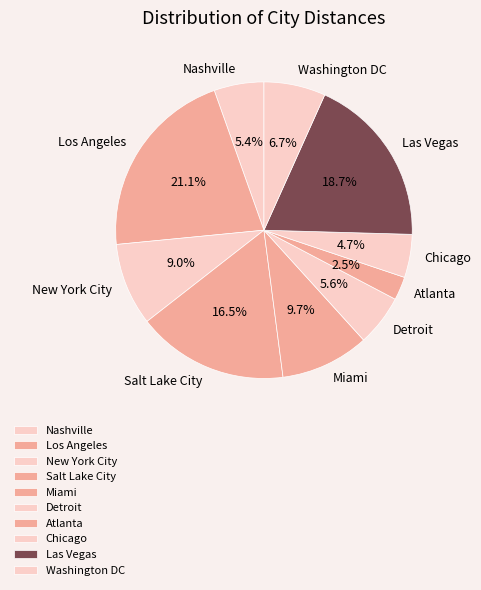

To the nearest percent, what portion does Nashville represent?

5%